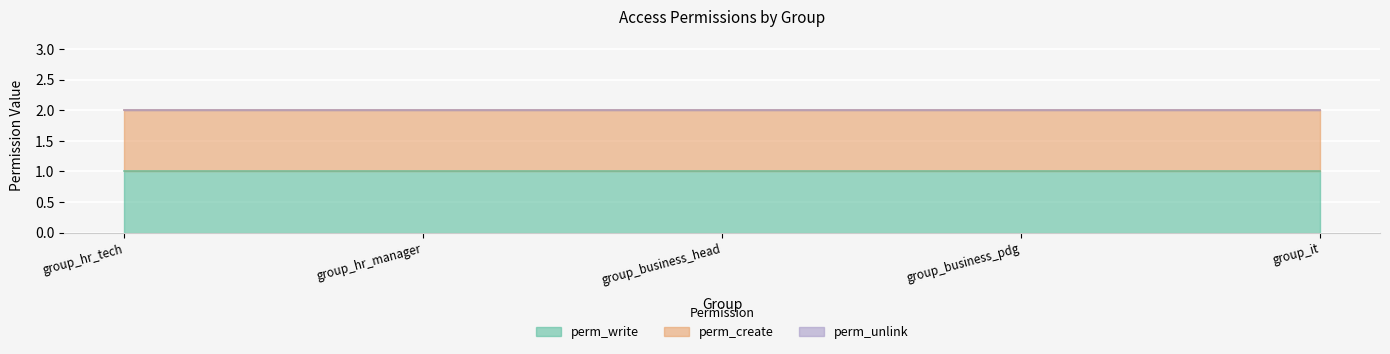

True or false: perm_write has more than 0 interior local peaks.

False